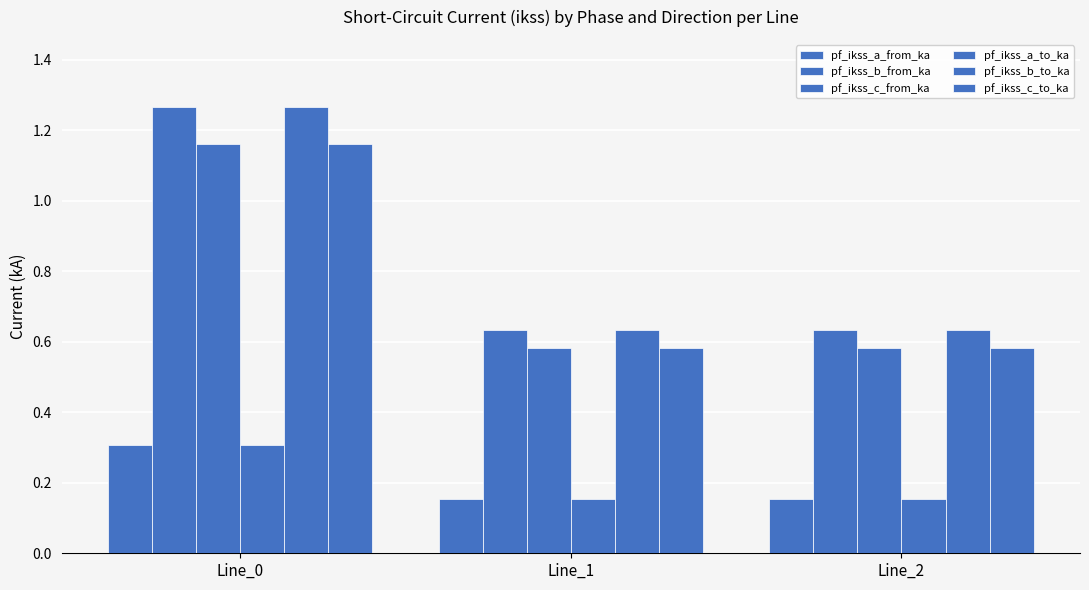

What is the lowest value of the pf_ikss_b_from_ka series?

0.6